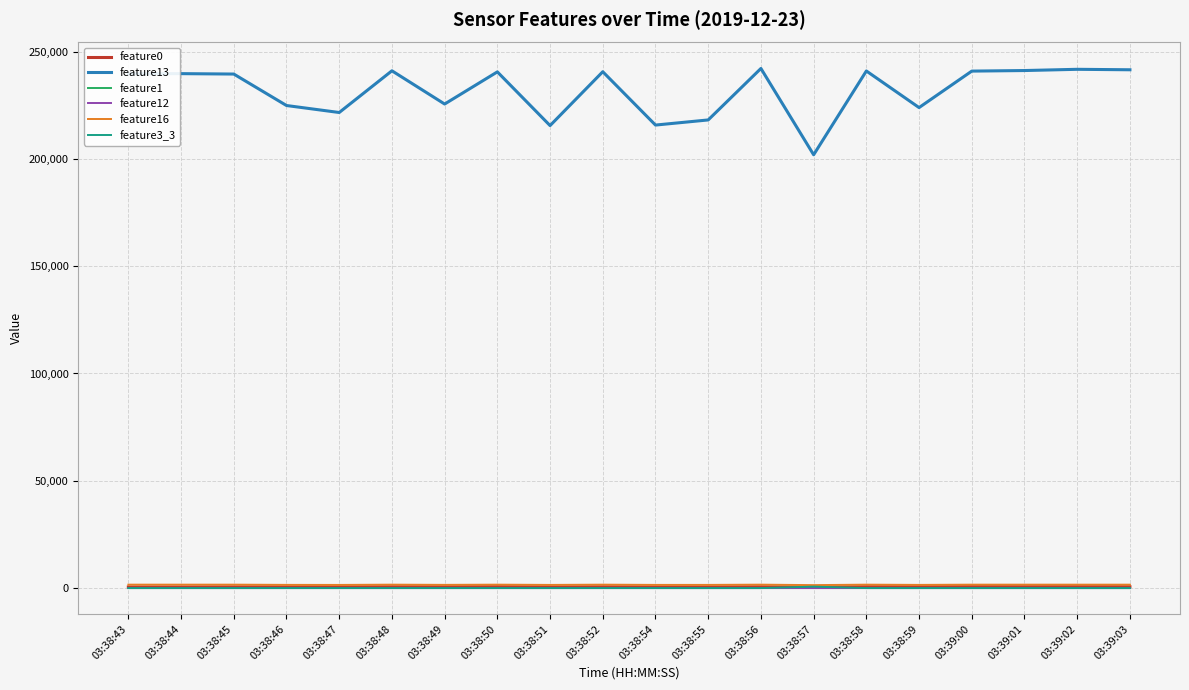

What position from the left is 03:38:59?

16